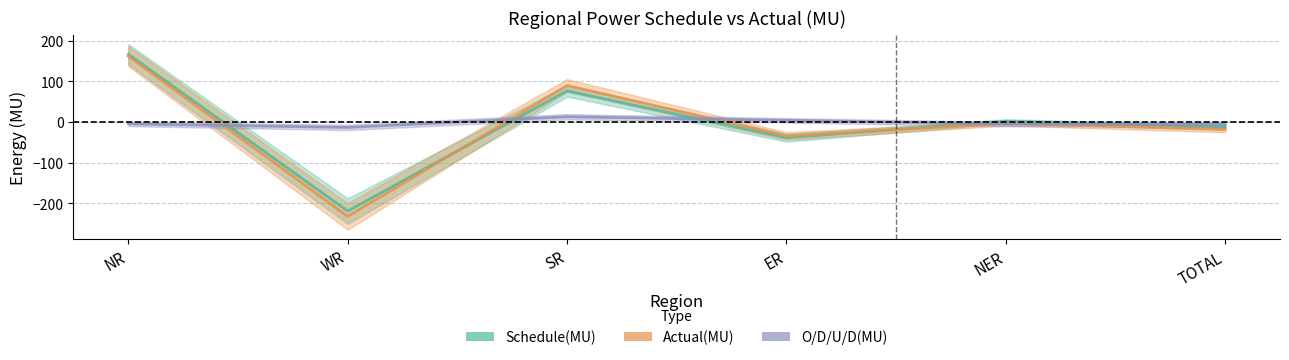

Where is Actual(MU) nearest to the value -35?

ER